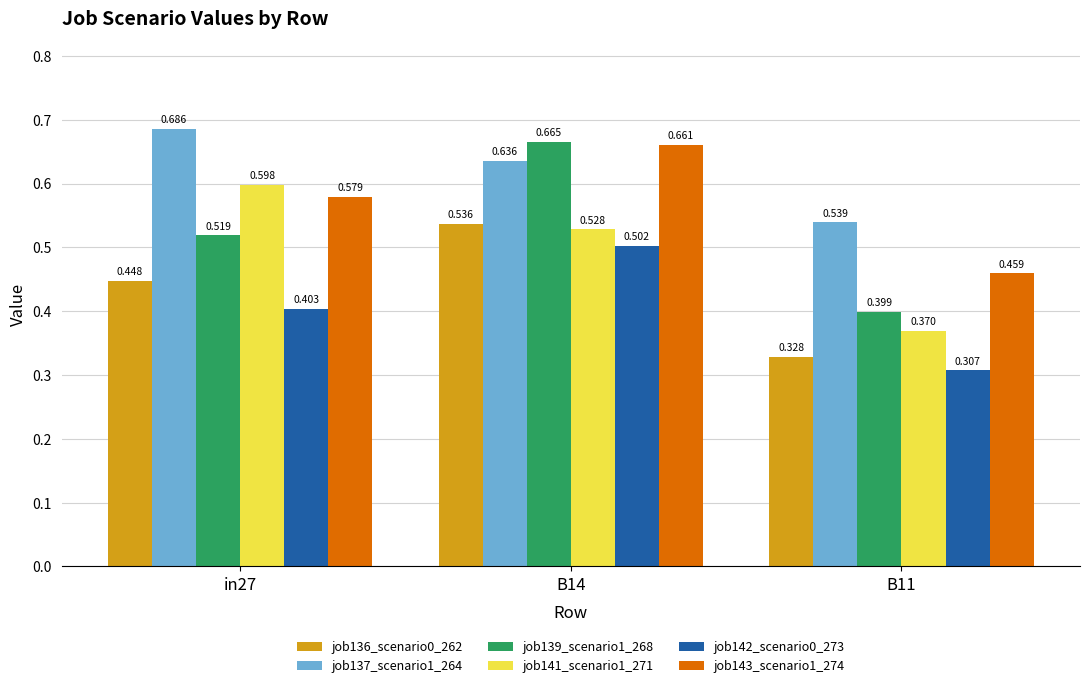

Which series changed the most between in27 and B14?

job139_scenario1_268